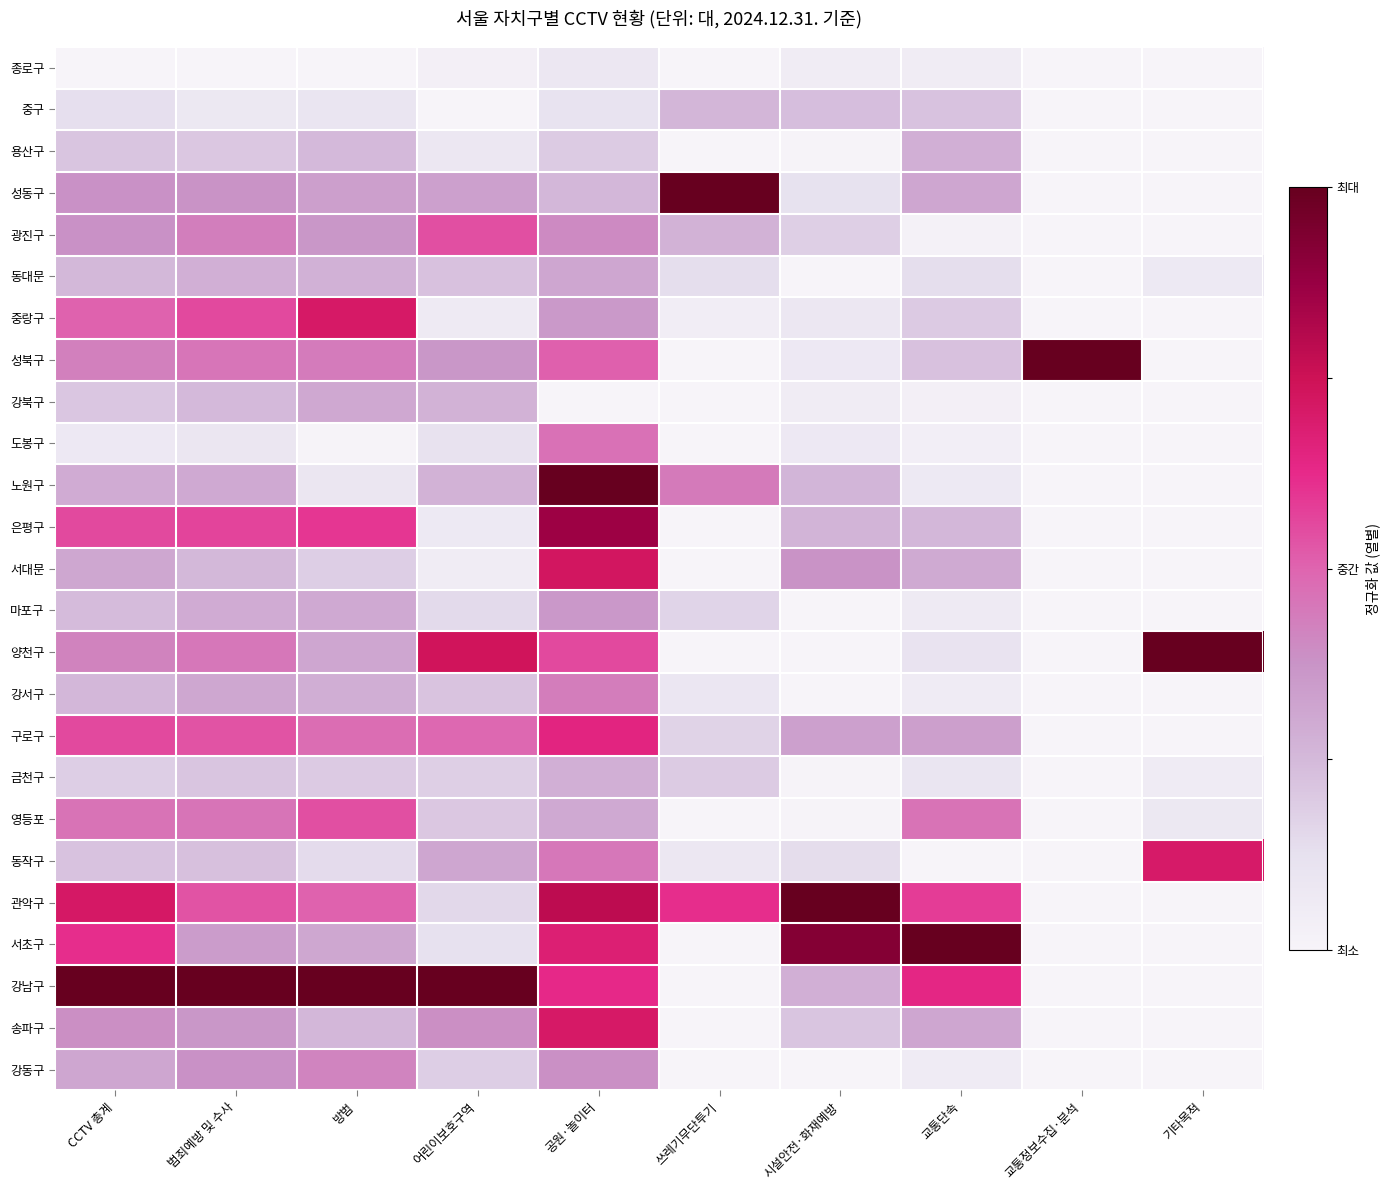

Which label corresponds to the smallest value in the chart?

CCTV 총계